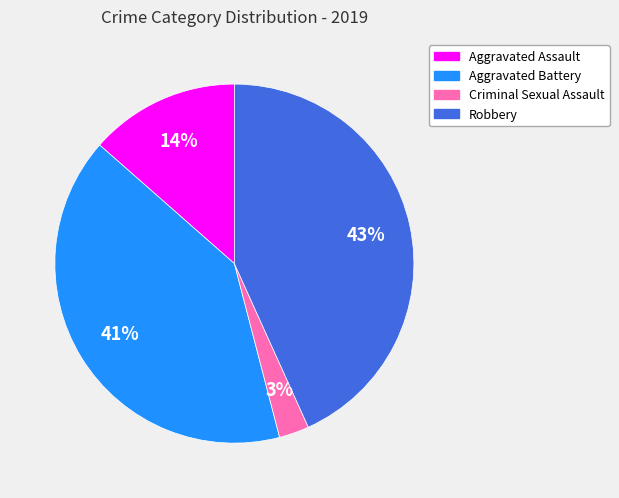

How many slices are in this pie chart?

4